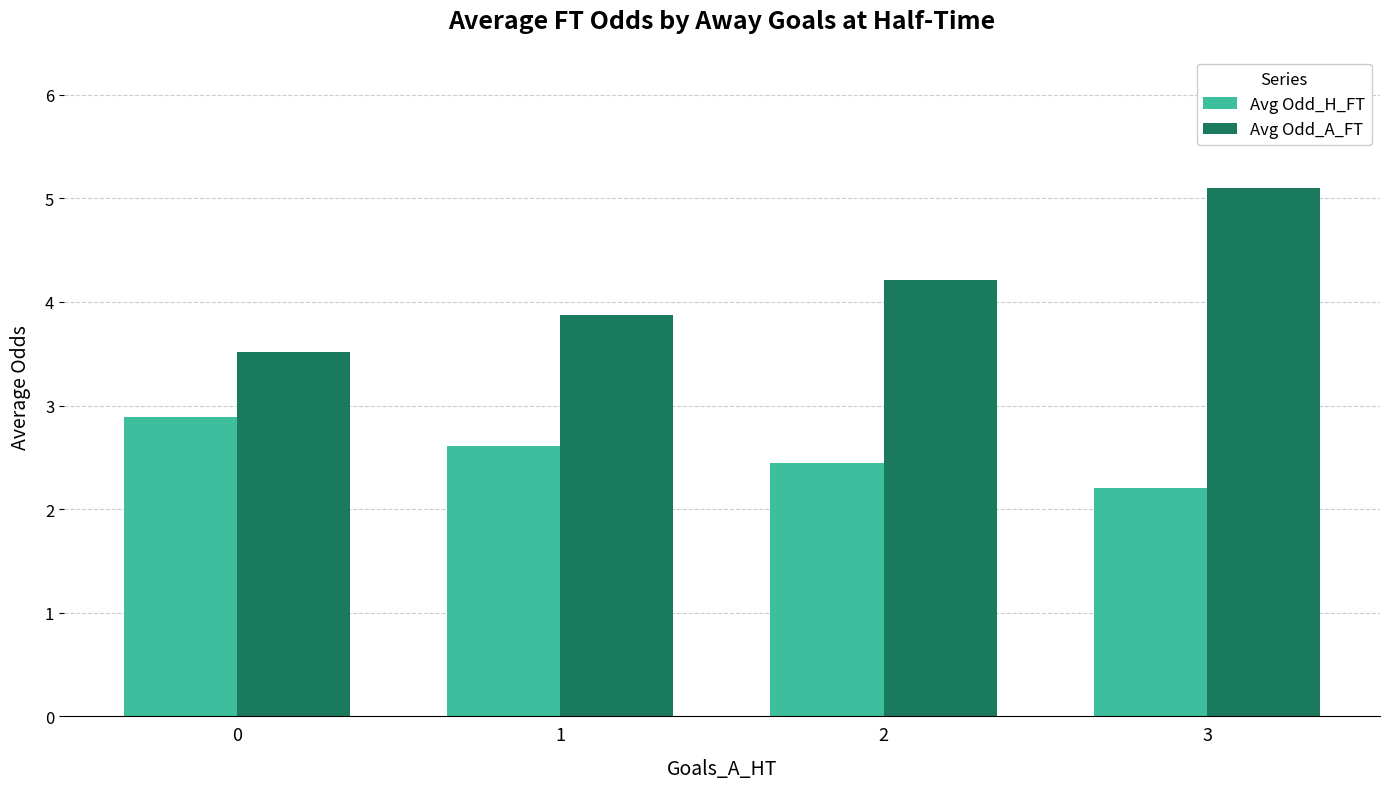

What is the value of the Avg Odd_H_FT bar at the 1st from the left?

2.9